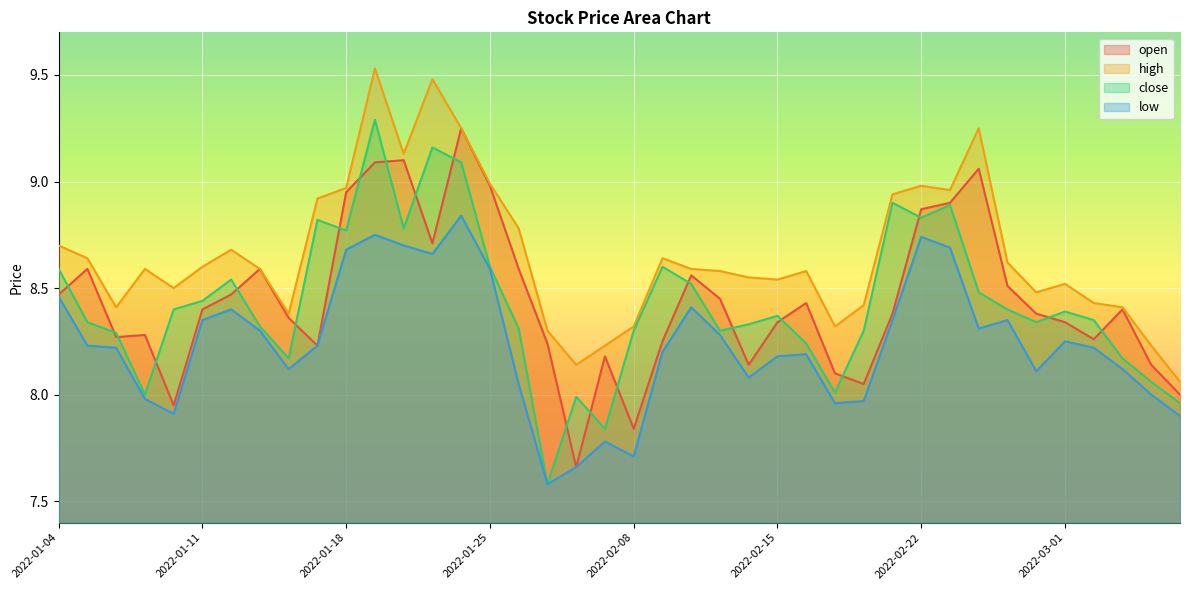

Which category has the lowest value in the close series?

2022-01-27